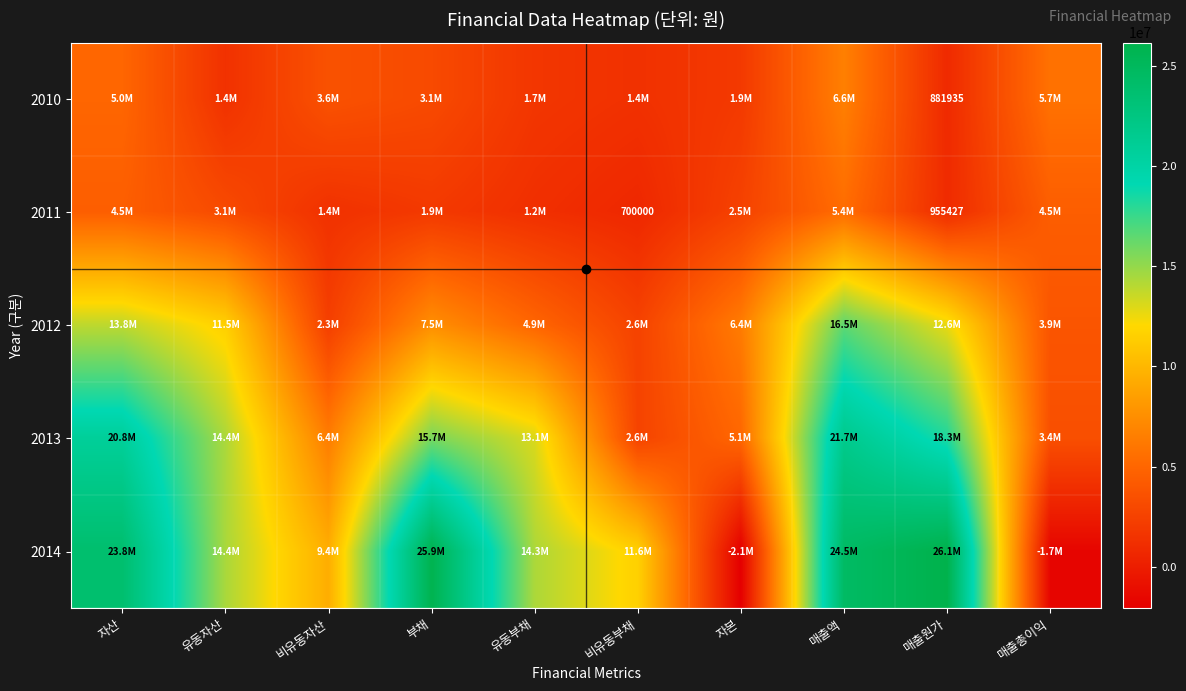

Read the 2012 value at 매출액.

16498000